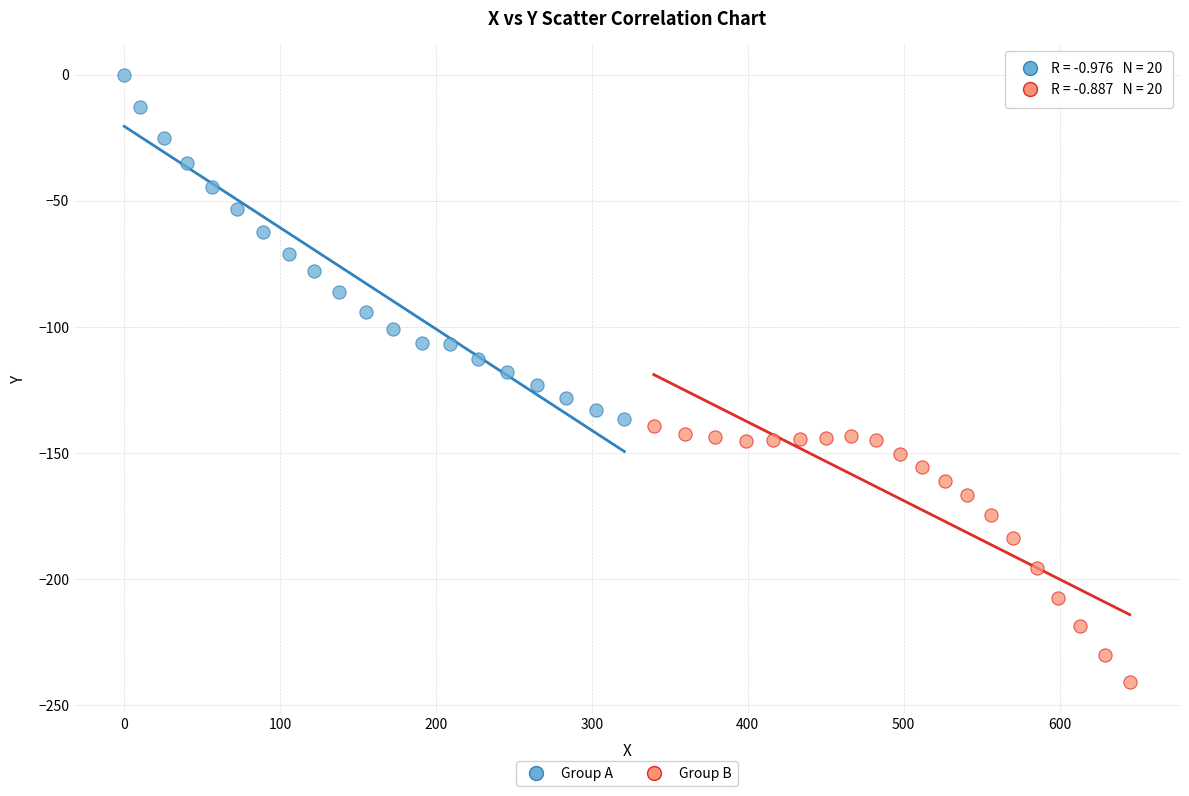

Which series reaches the maximum Y coordinate?

Group A